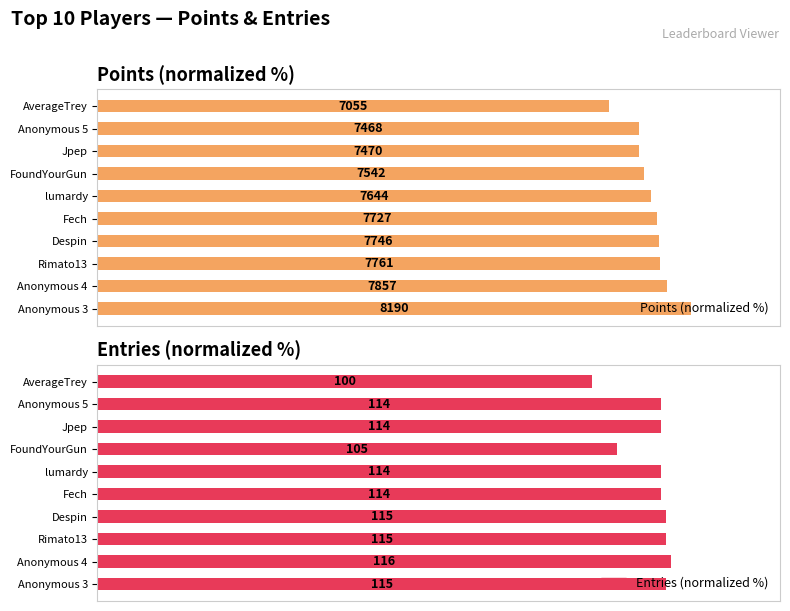

How many groups of bars are there?

10